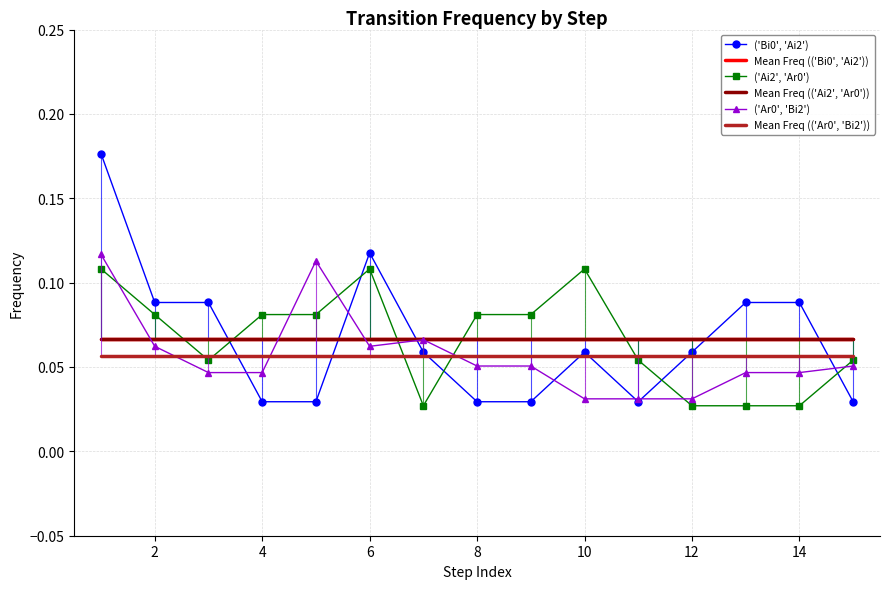

Where do ('Bi0', 'Ai2') and ('Ar0', 'Bi2') first cross each other?

3 and 4